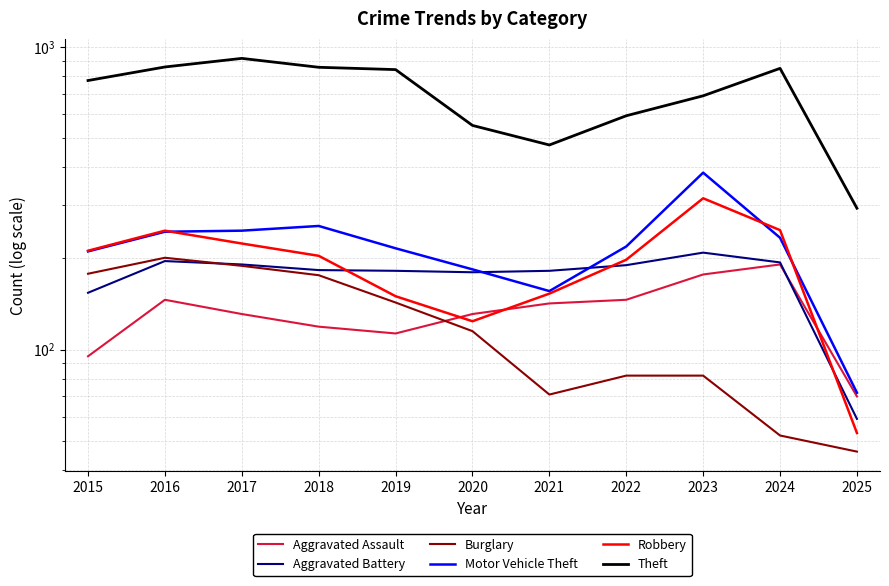

Where do Aggravated Assault and Burglary first cross each other?

2019 and 2020